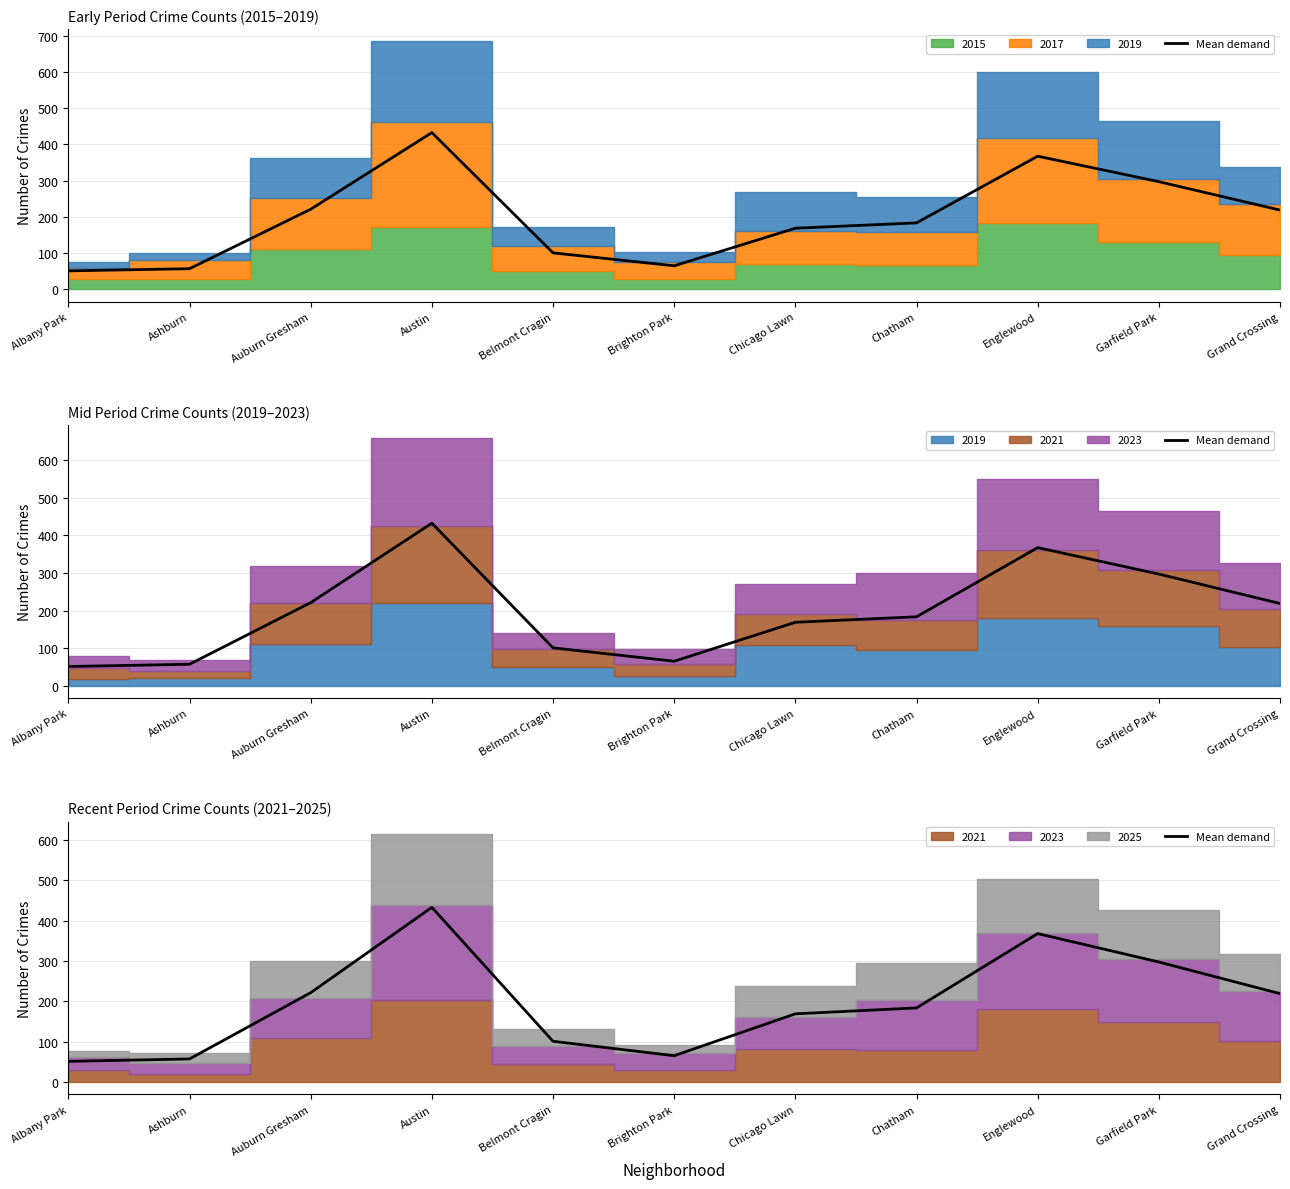

Rank the categories by value from lowest to highest.

Albany Park, Ashburn, Brighton Park, Belmont Cragin, Chicago Lawn, Chatham, Grand Crossing, Auburn Gresham, Garfield Park, Englewood, Austin